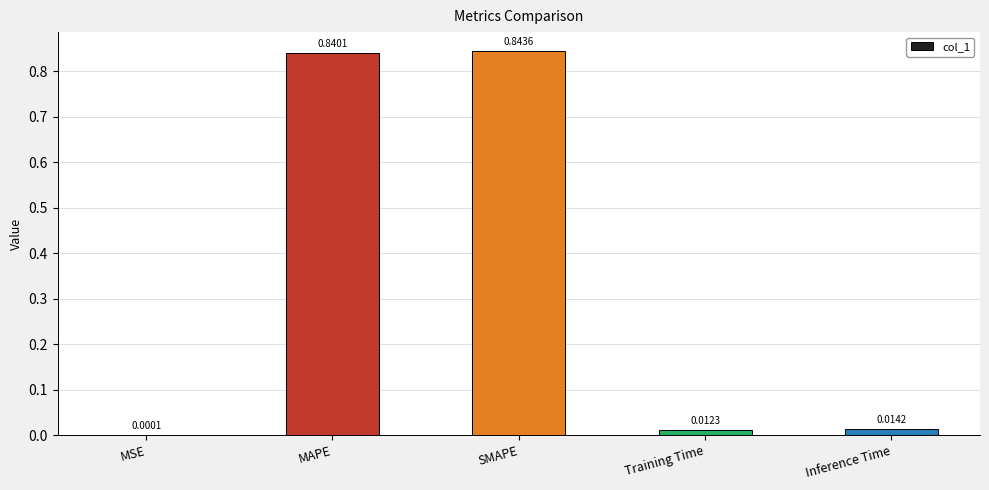

What is the change in value from MAPE to Training Time?

-0.8